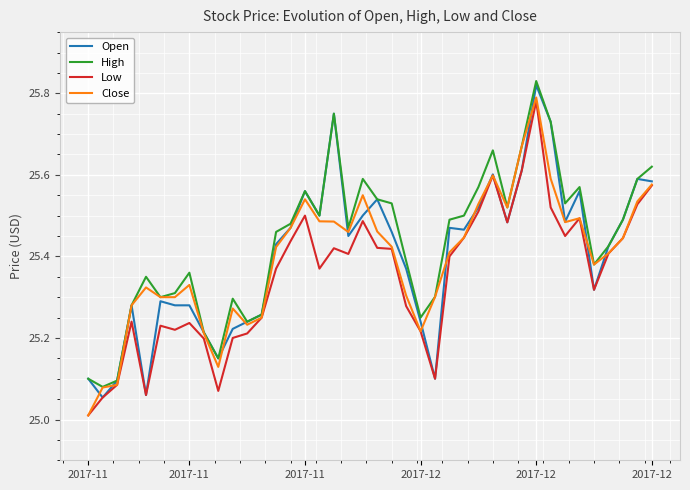

What is the minimum value shown in the chart?

25.0